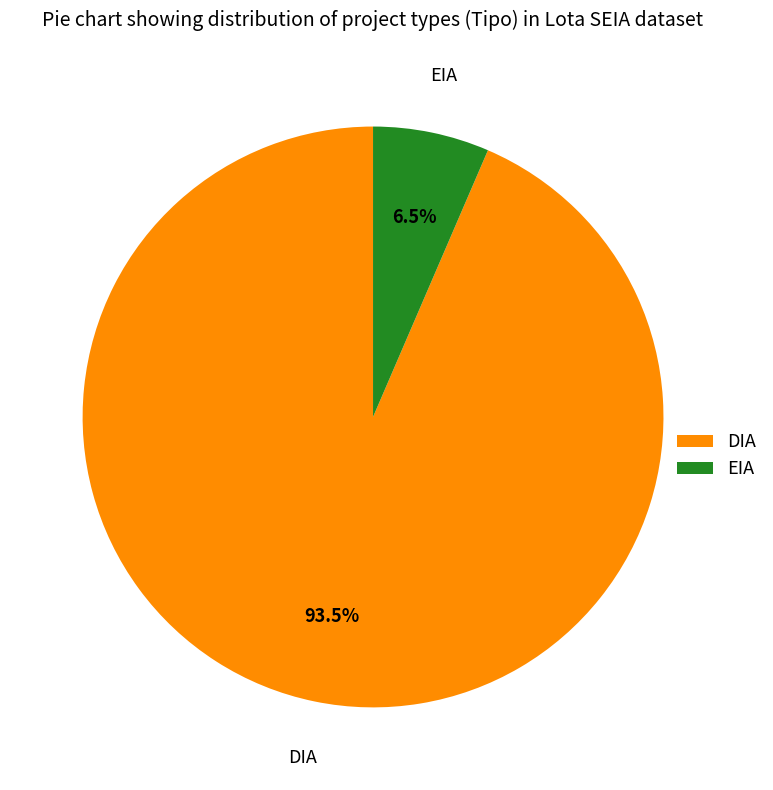

Which slice is the largest?

DIA